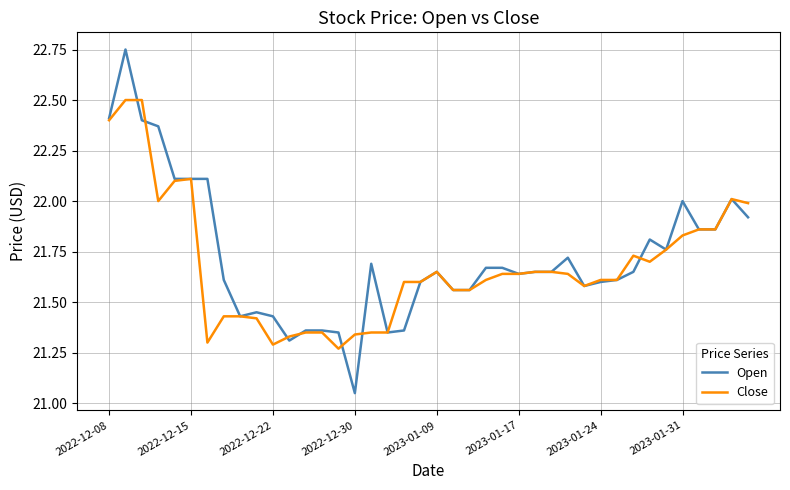

What is the maximum value for Close?

22.5